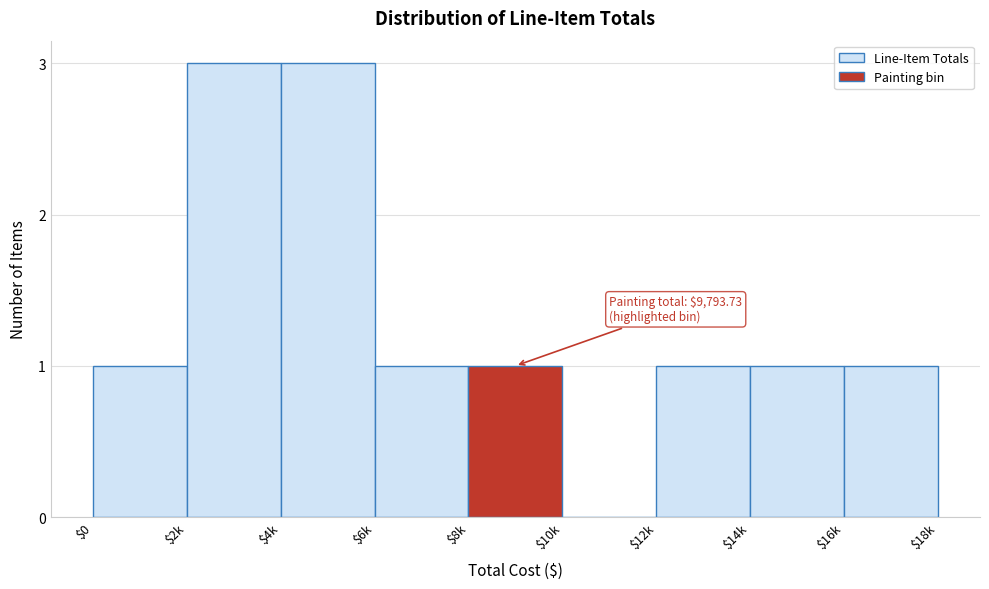

What is the maximum value shown in the chart?

3